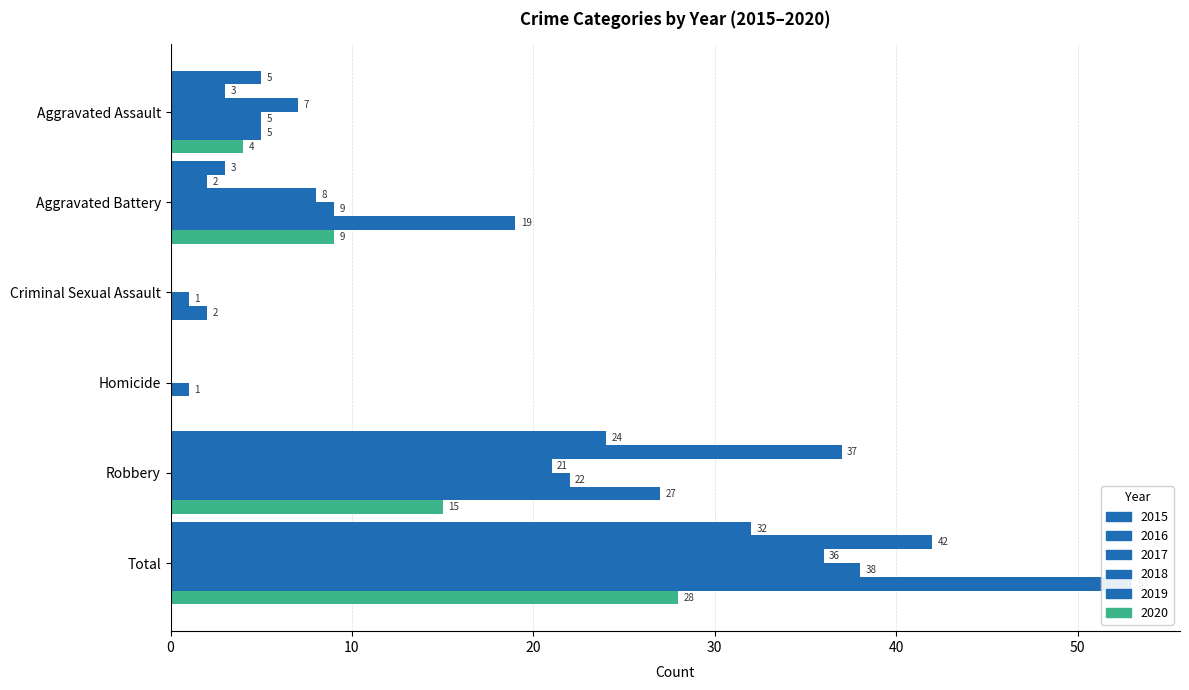

True or false: 2015 has a value of 0 at Homicide.

True